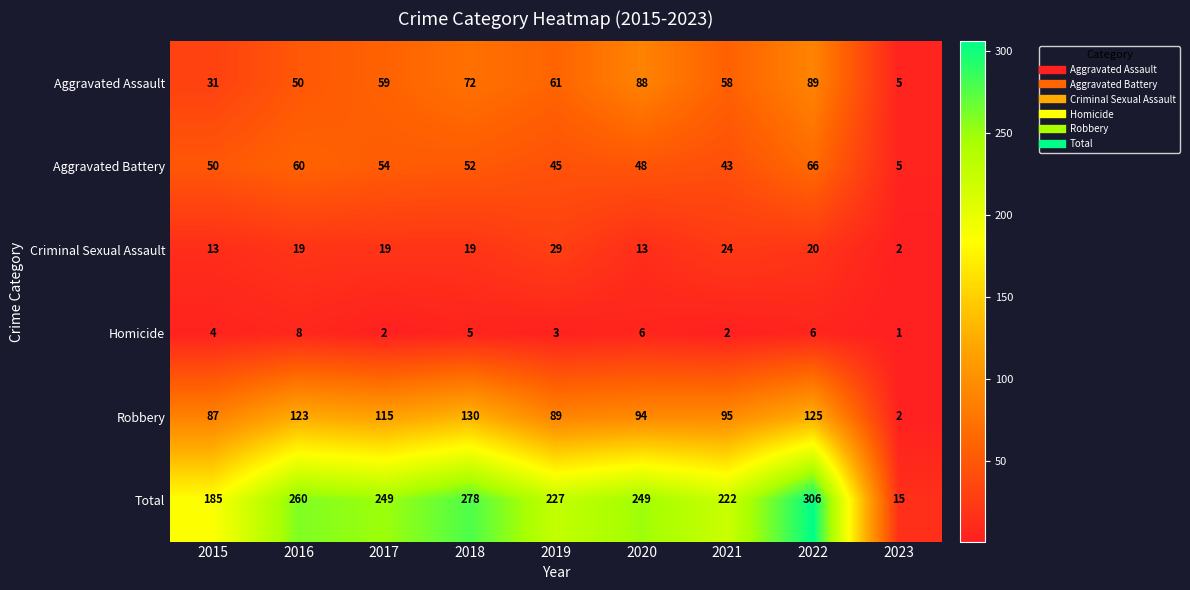

Is it true that Total equals 185 at 2015?

True